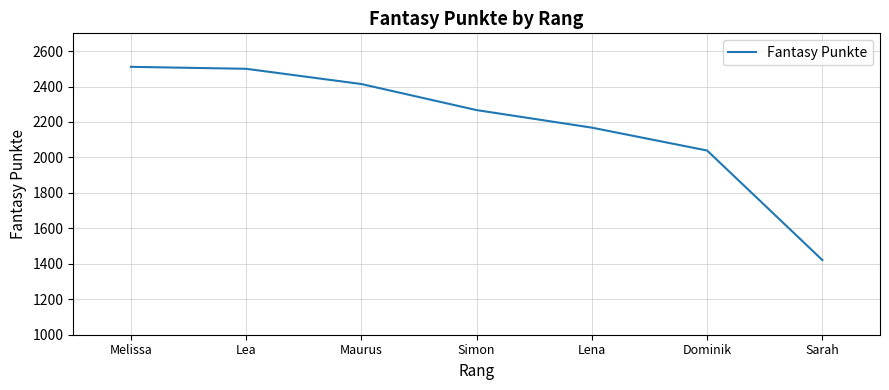

What is the difference between the values at Lena and Dominik?

129